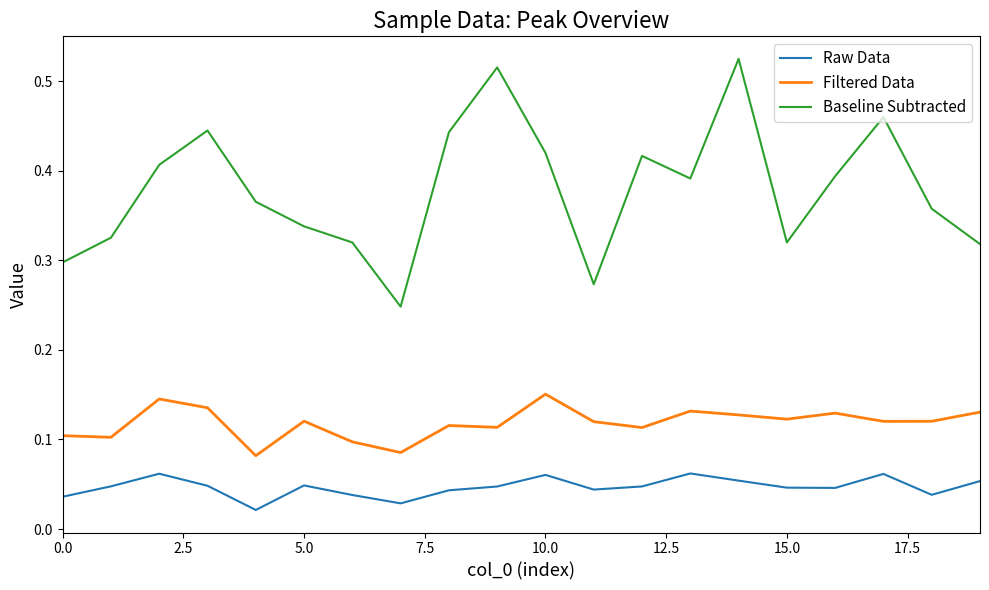

True or false: Raw Data and Baseline Subtracted intersect in this chart.

False